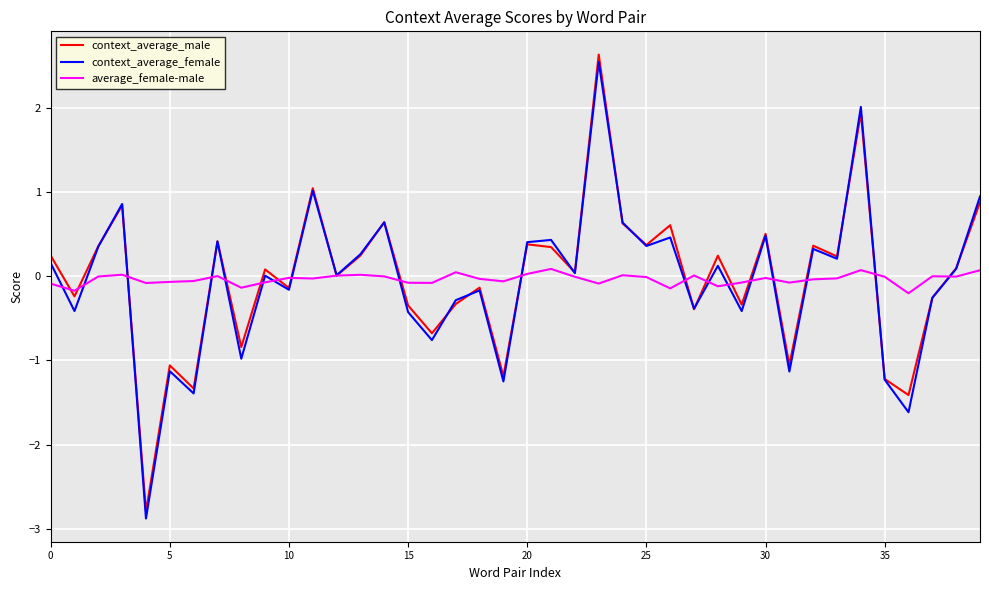

What is the minimum value for context_average_male?

-2.8